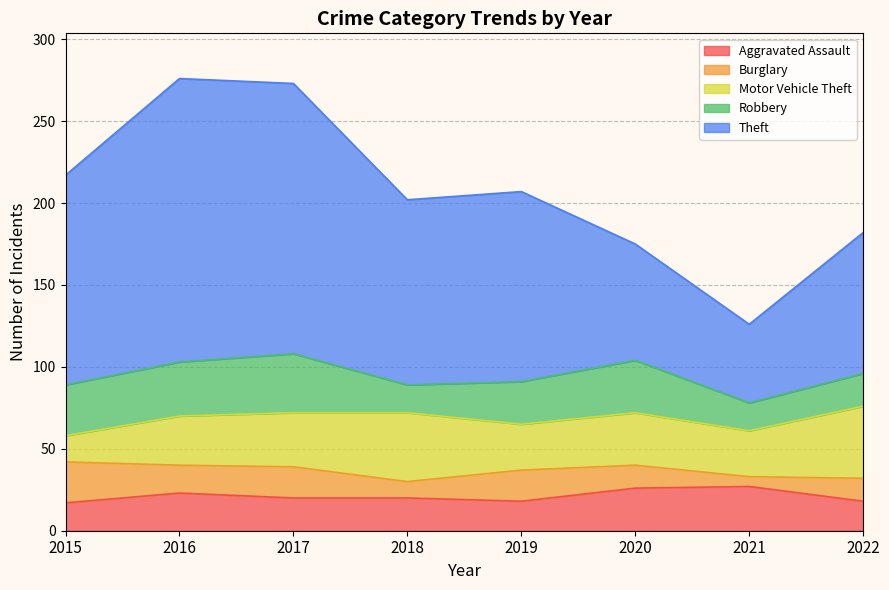

List the labels in order of Aggravated Assault value, smallest first.

2015, 2019, 2022, 2017, 2018, 2016, 2020, 2021